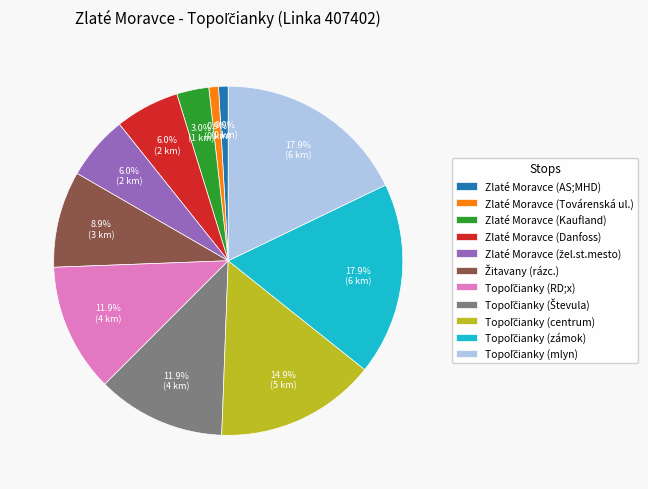

How many segments does this pie chart have?

11